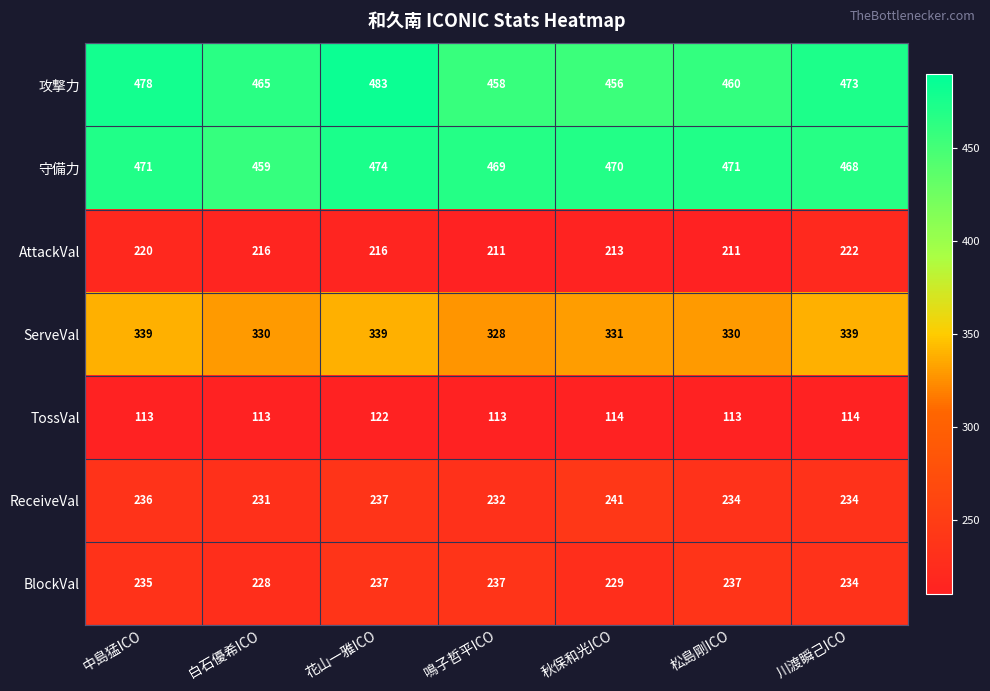

What is the sum of the TossVal values at 秋保和光ICO and 花山一雅ICO?

236